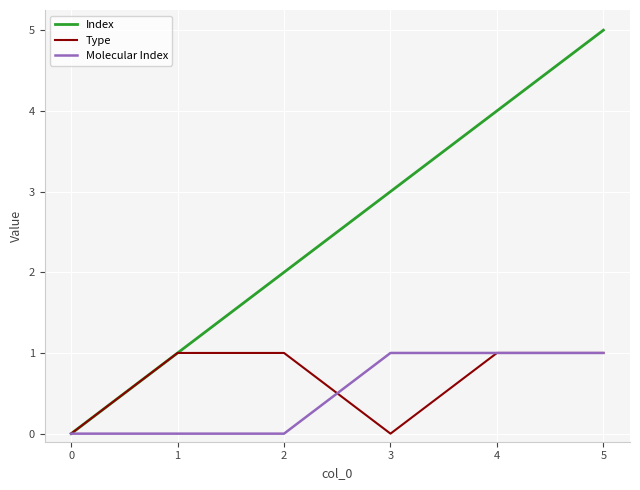

Count the Type values in the range 0 to 1.

6